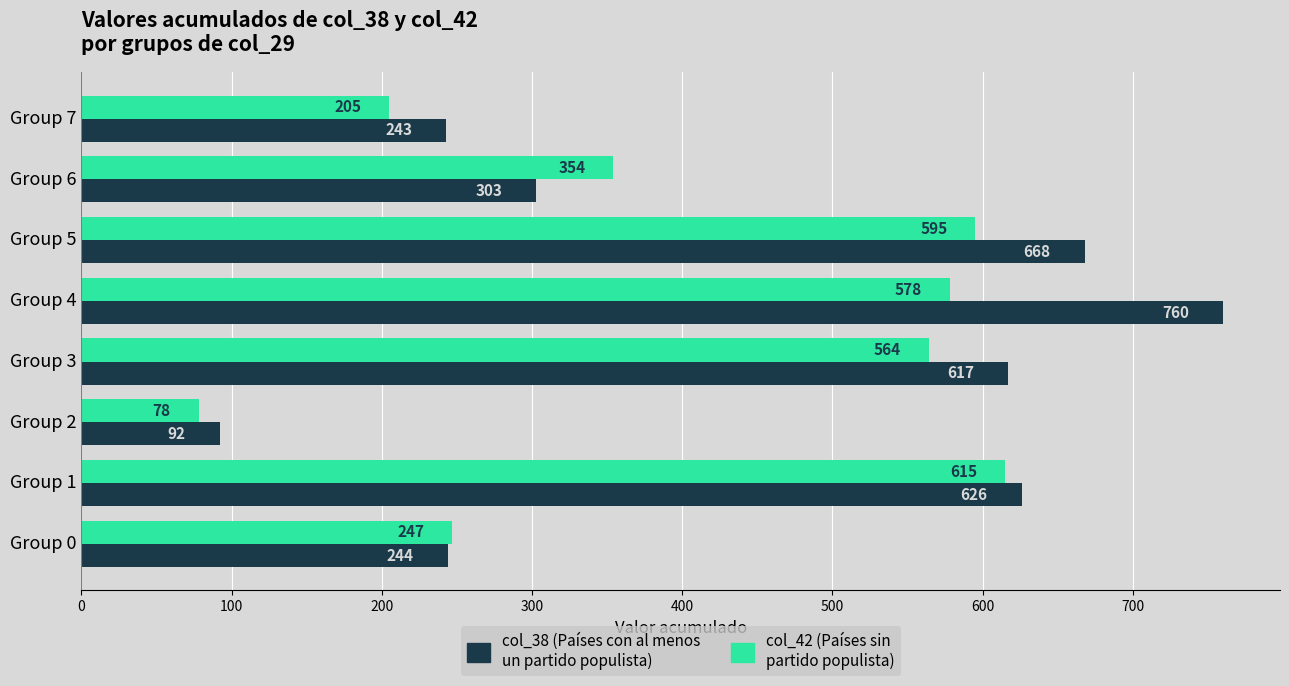

Which category has the lowest value in the col_42 (Países sin partido populista) series?

Group 2